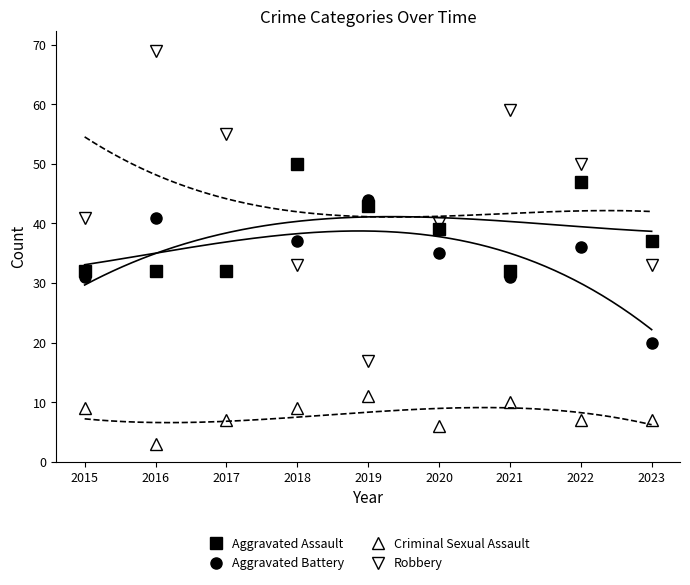

Count the number of categories in the chart.

9